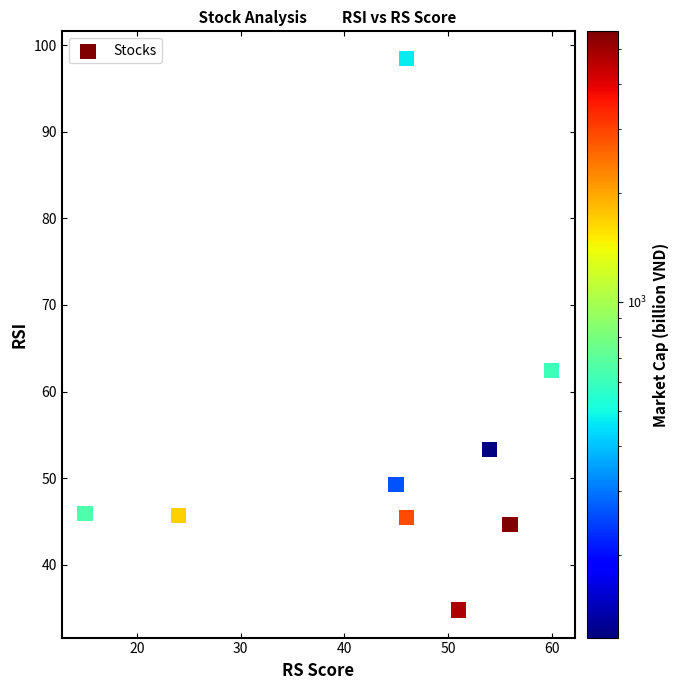

What is the range of X values (max minus min)?

45.0